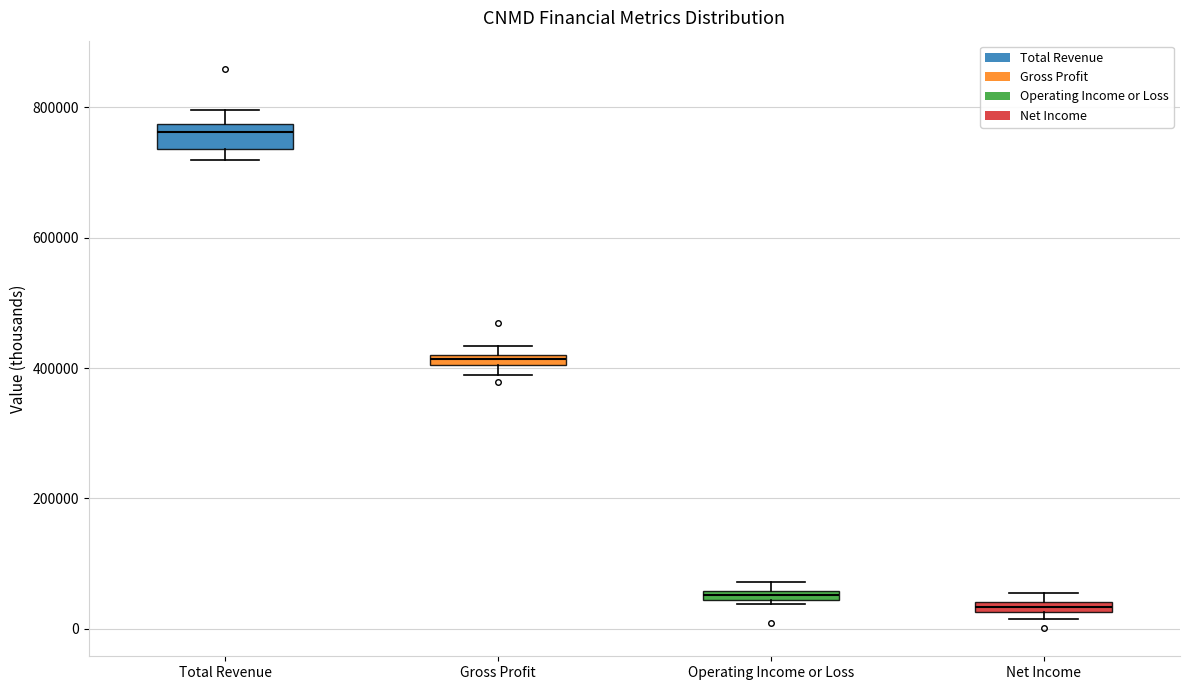

Where is the lower edge of the box for Net Income on the y-axis? The values are not printed on the chart, so give them approximately, as read against the axis.

20000